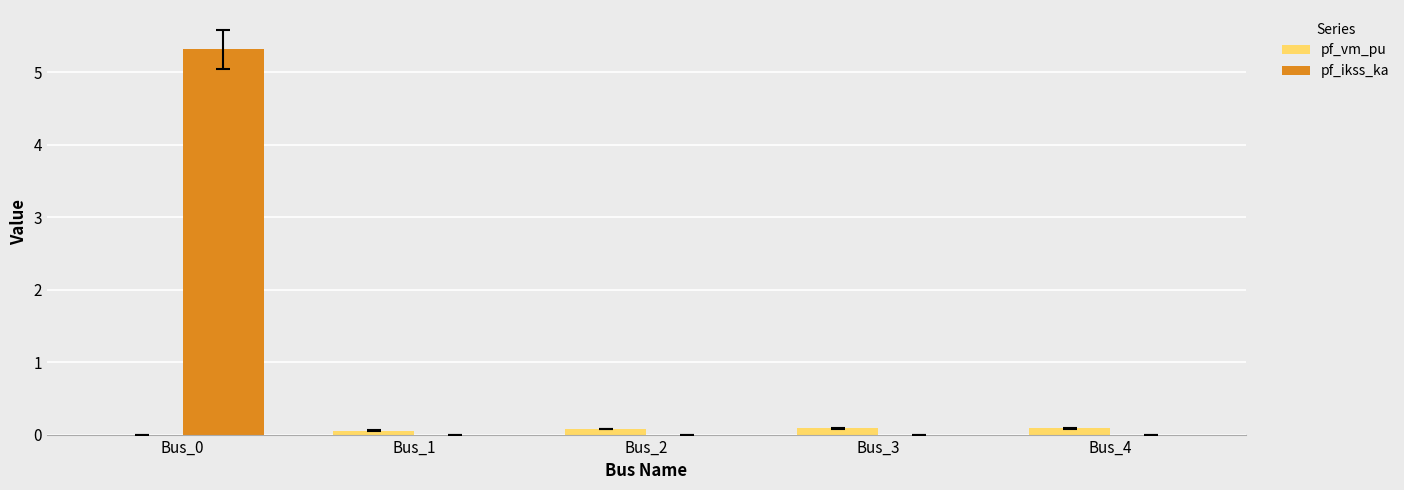

Which category has the highest value across all series?

Bus_0